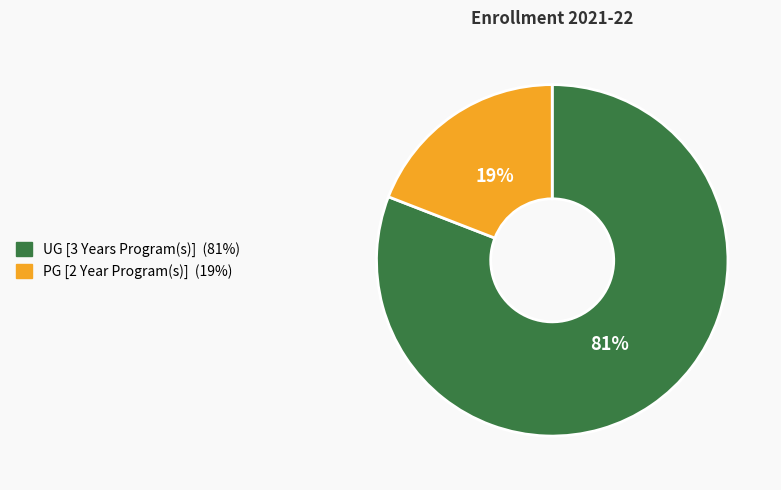

To the nearest percent, what is the difference between the UG [3 Years Program(s)] and PG [2 Year Program(s)] slice percentages?

62%